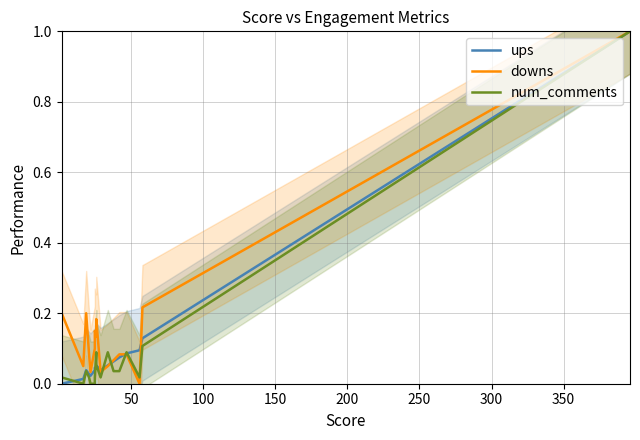

Where is num_comments nearest to the value 0?

50